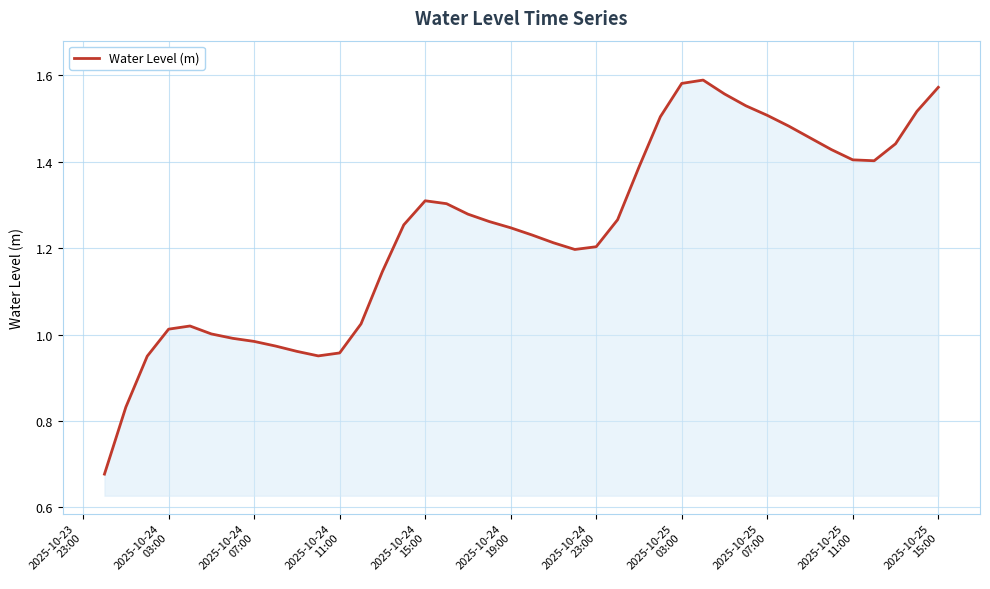

Does the chart display data point markers on the line(s)?

No